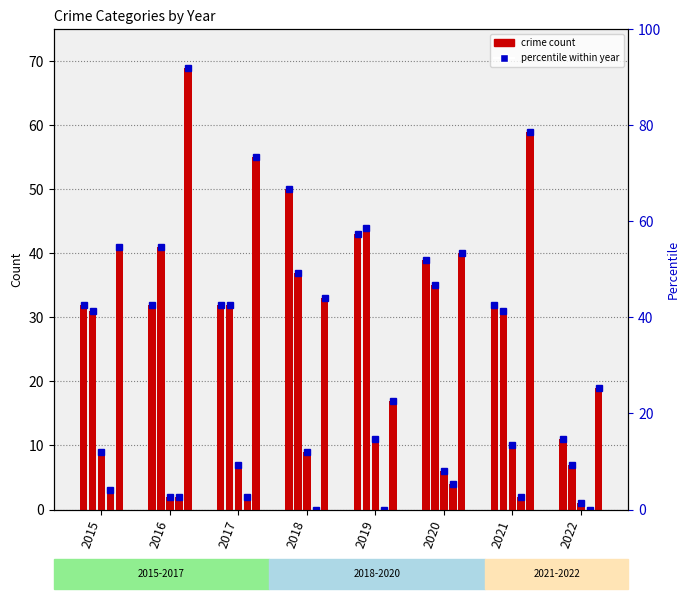

Reading left to right, what are all the values shown in this chart?

Aggravated Assault: 2015=32	2016=32	2017=32	2018=50	2019=43	2020=39	2021=32	2022=11
Aggravated Battery: 2015=31	2016=41	2017=32	2018=37	2019=44	2020=35	2021=31	2022=7
Criminal Sexual Assault: 2015=9	2016=2	2017=7	2018=9	2019=11	2020=6	2021=10	2022=1
Homicide: 2015=3	2016=2	2017=2	2018=0	2019=0	2020=4	2021=2	2022=0
Robbery: 2015=41	2016=69	2017=55	2018=33	2019=17	2020=40	2021=59	2022=19